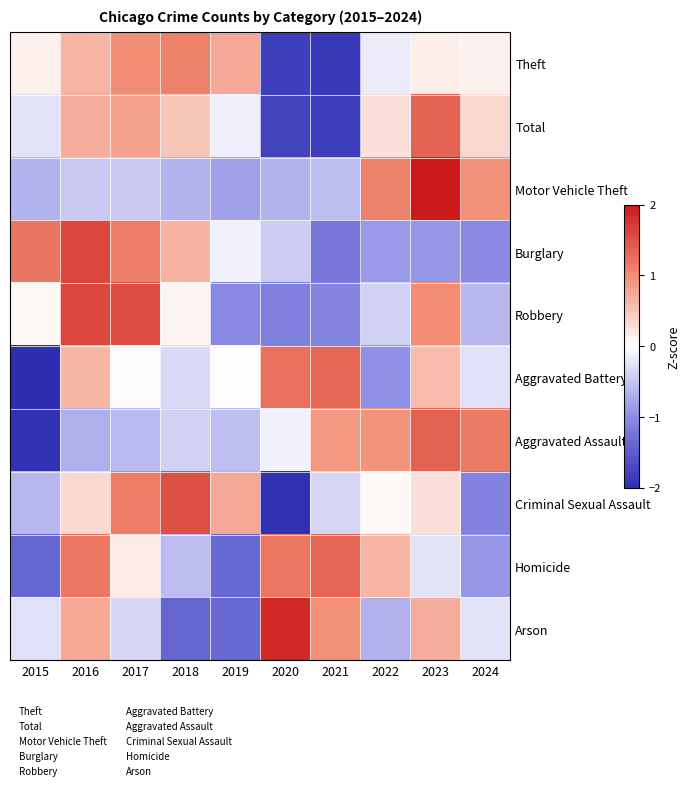

Between 2023 and 2018, which is larger?

2018